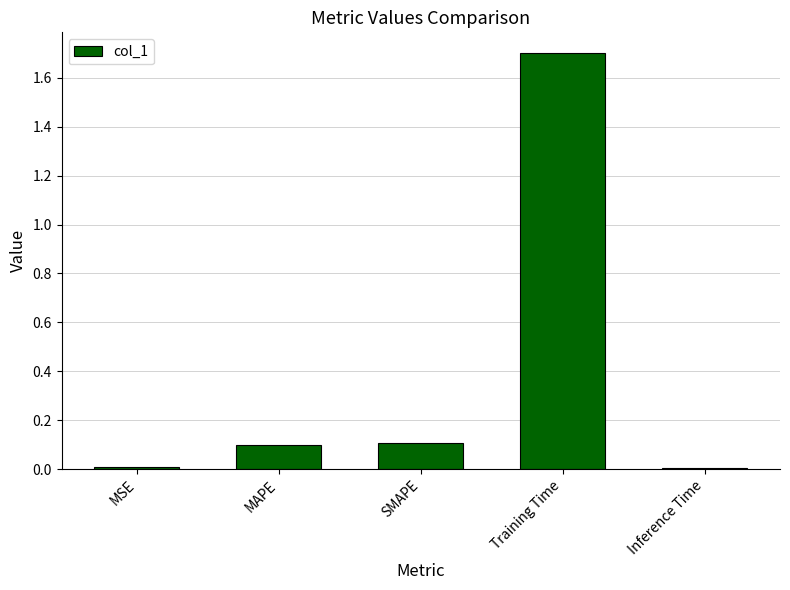

What is the difference between the maximum and minimum values?

1.7